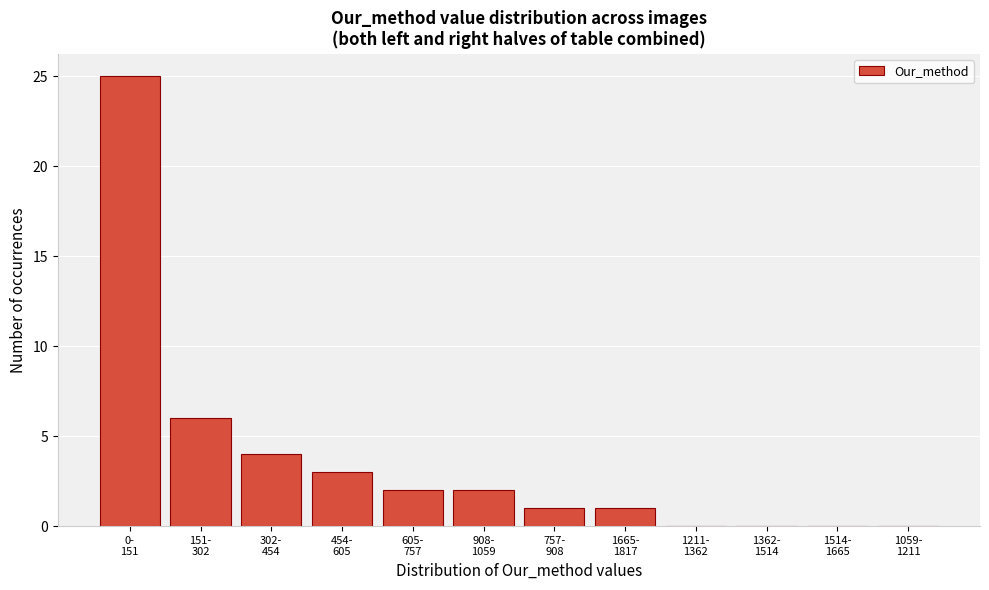

What is the sum of all values?

44